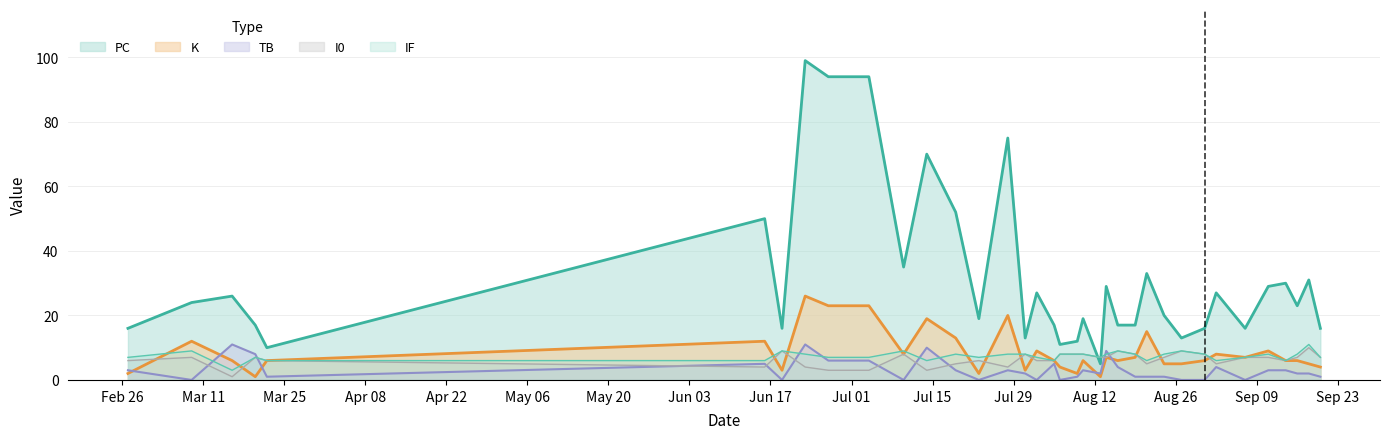

How many categories are shown in the chart?

36